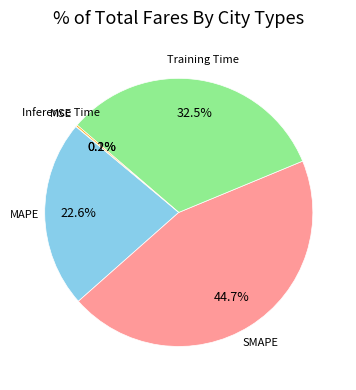

Rank the categories by value from highest to lowest.

SMAPE, Training Time, MAPE, Inference Time, MSE